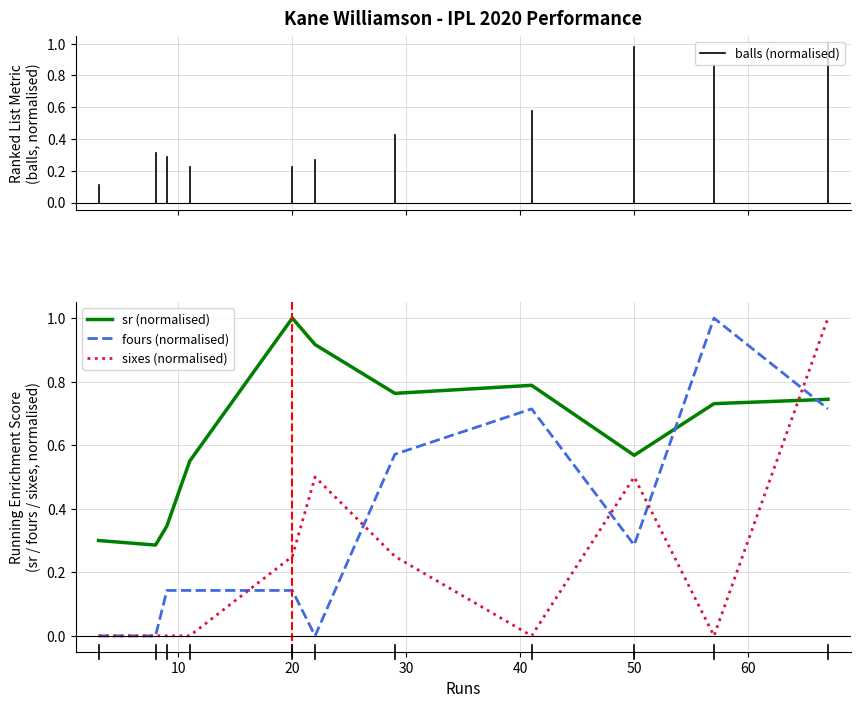

Which series has the largest total across all categories?

sr (normalised)